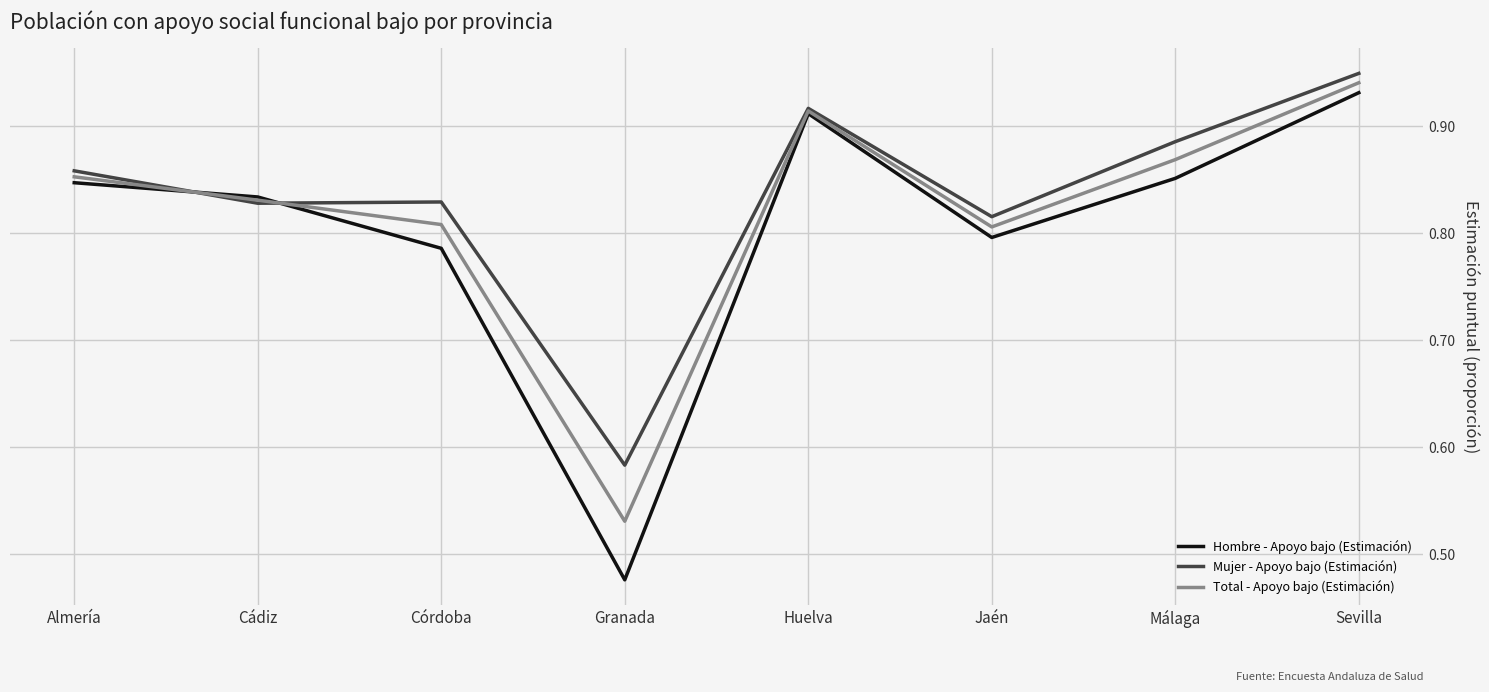

What is the total value across all series at Almería?

2.6